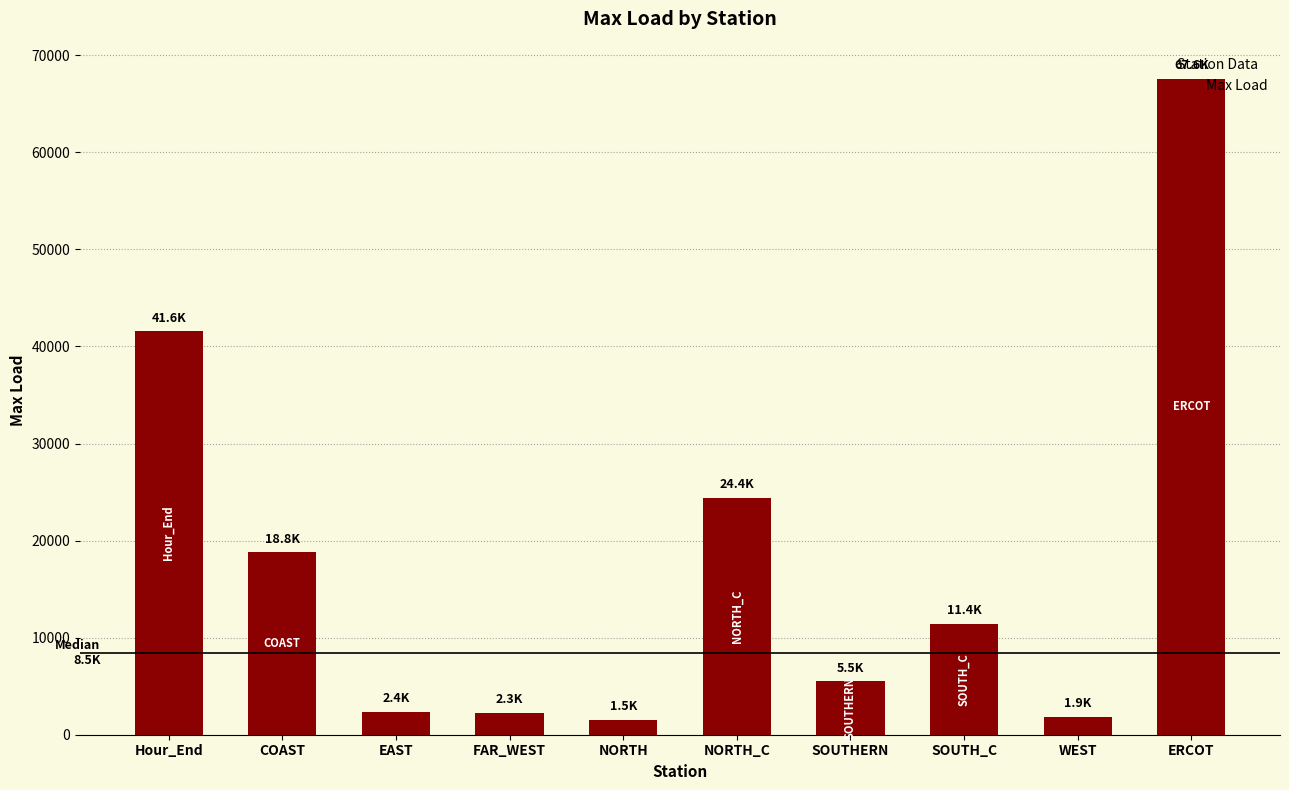

What is the difference between the maximum and second lowest values?

65733.2